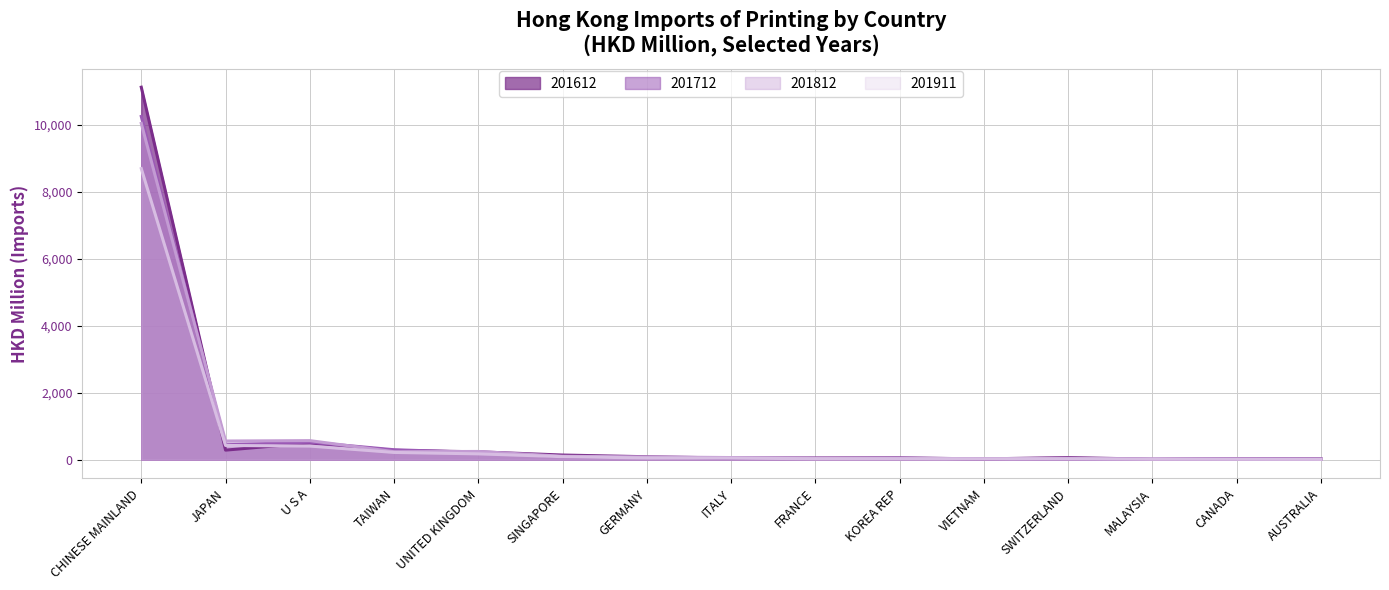

Which series changed the most between CHINESE MAINLAND and KOREA REP?

201612